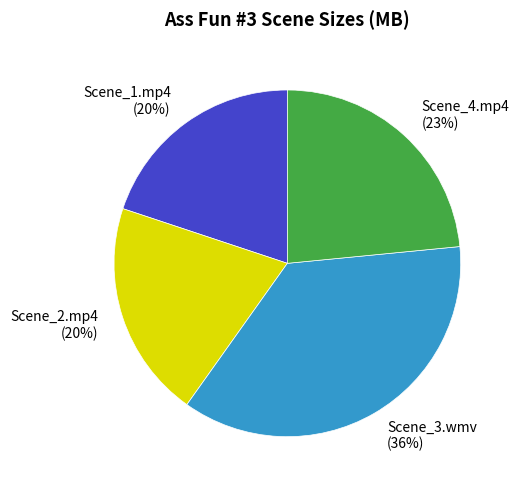

Which slice is the largest?

Scene_3.wmv